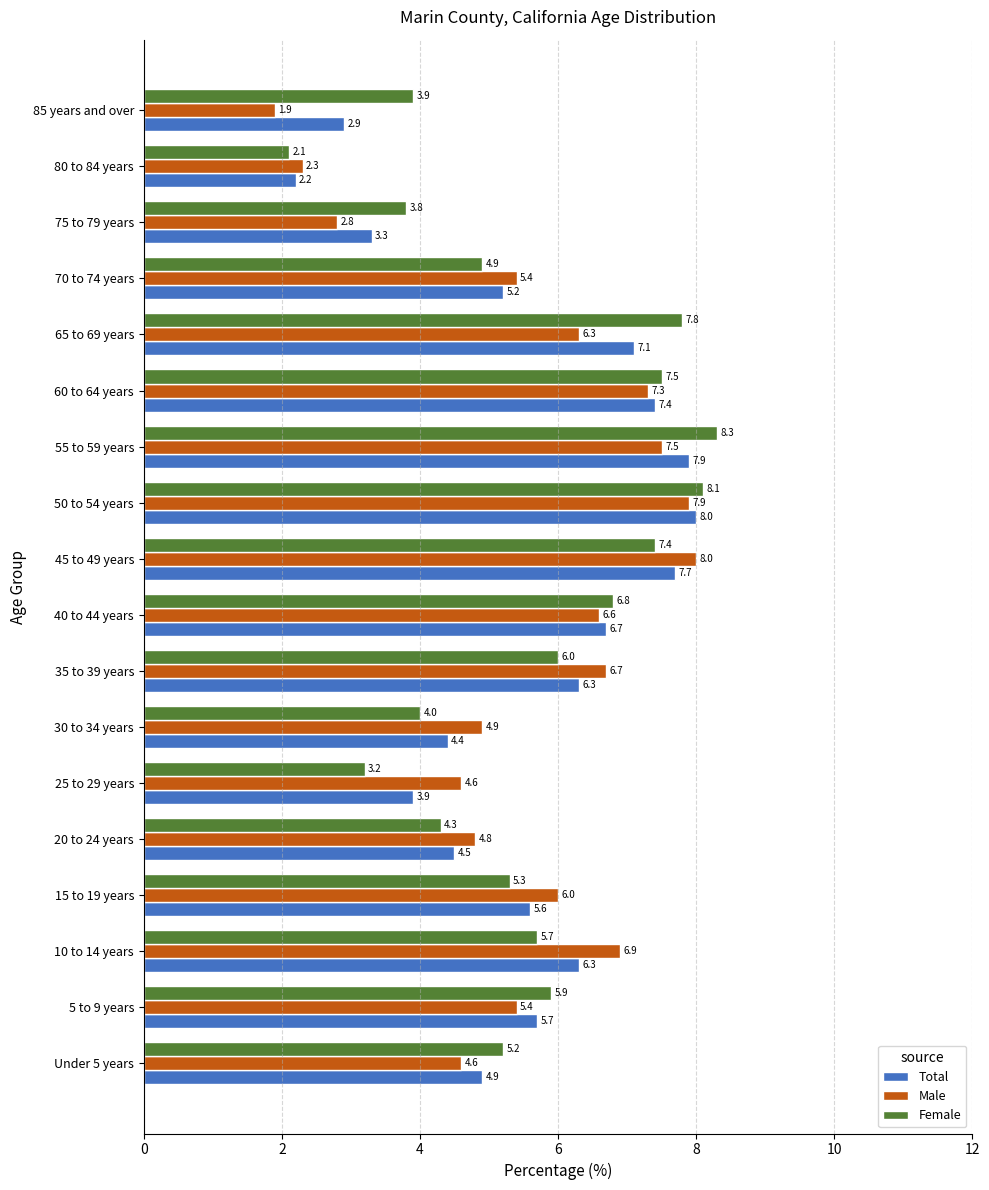

Between 5 to 9 years and 85 years and over, which series saw the biggest shift?

Male